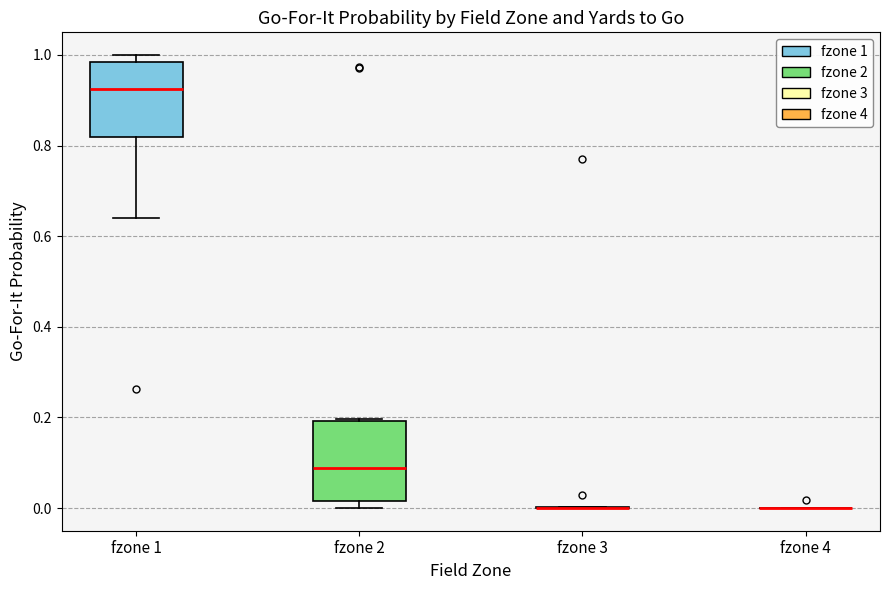

Reading left to right, transcribe this box plot: for each box, give where its median line is, the range the box spans, and where its two whiskers end, as read against the y-axis. The values are not printed on the chart, so give them approximately, as read against the axis.

fzone 1: median 0.92, box 0.82 to 0.98, whiskers 0.64 to 1.00
fzone 2: median 0.08, box 0.02 to 0.20, whiskers 0.00 to 0.20
fzone 3: box collapsed to a line at 0.00, whiskers 0.00 to 0.00
fzone 4: box collapsed to a line at 0.00, whiskers 0.00 to 0.00